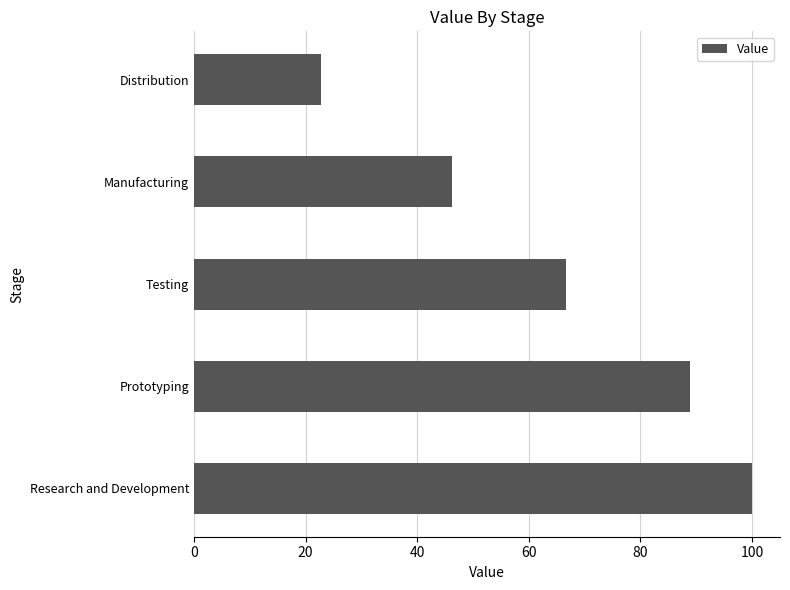

Which has a higher value, Research and Development or Prototyping?

Research and Development